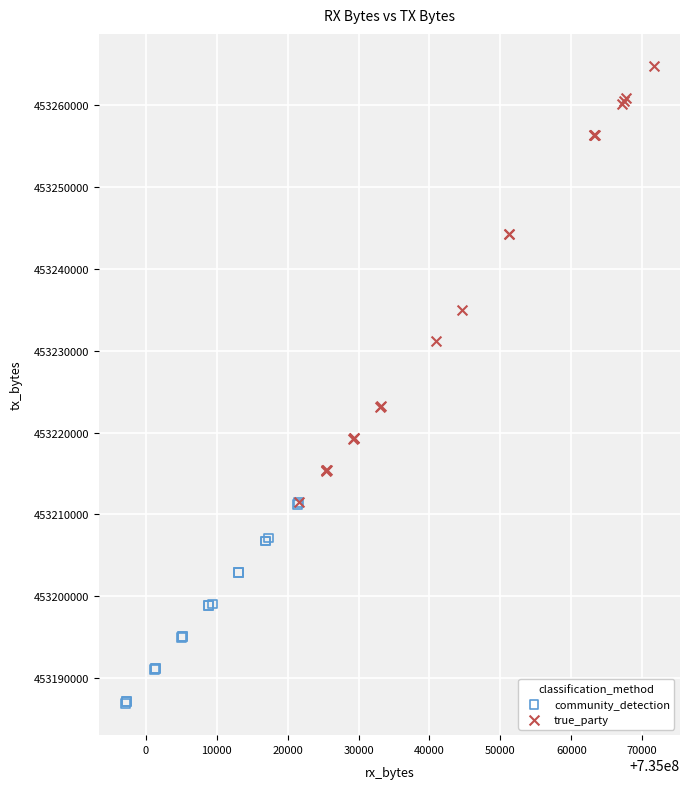

Which series reaches the minimum Y coordinate?

community_detection